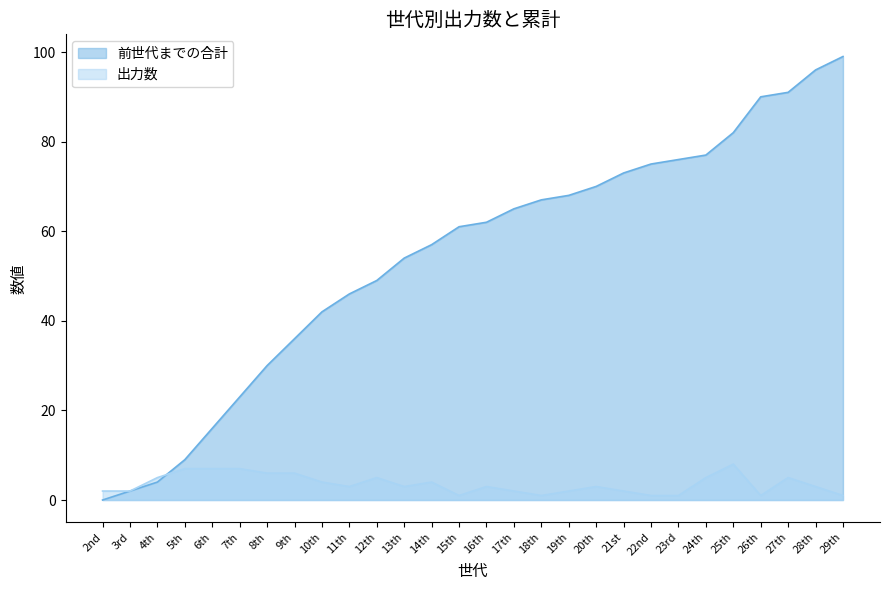

What is the maximum value for 前世代までの合計?

99